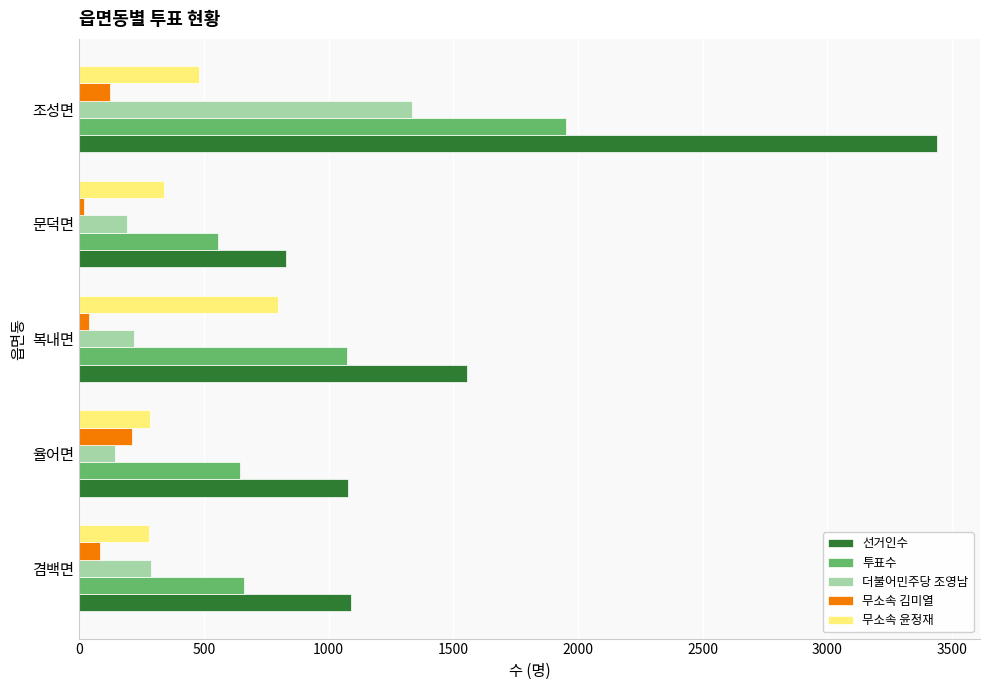

Rank the series by their maximum value, from lowest to highest.

무소속 김미열, 무소속 윤정재, 더불어민주당 조영남, 투표수, 선거인수